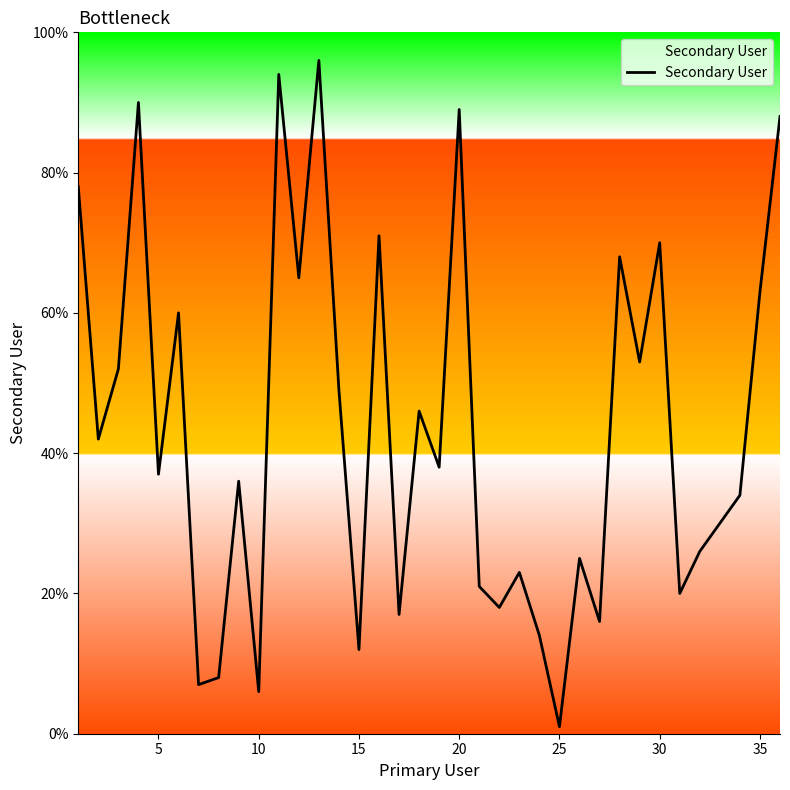

What is the maximum value shown in the chart?

96